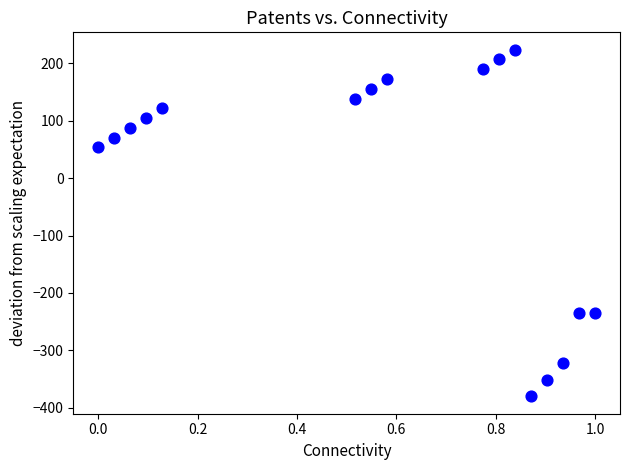

What Y value in the scatter plot is closest to -78?

53.5